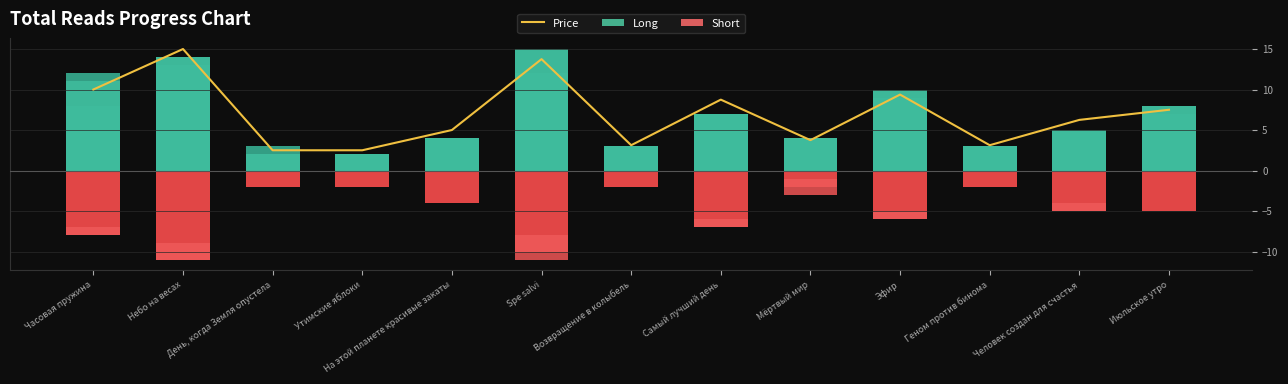

What is the difference between the Price values at Небо на весах and Spe salvi?

1.2